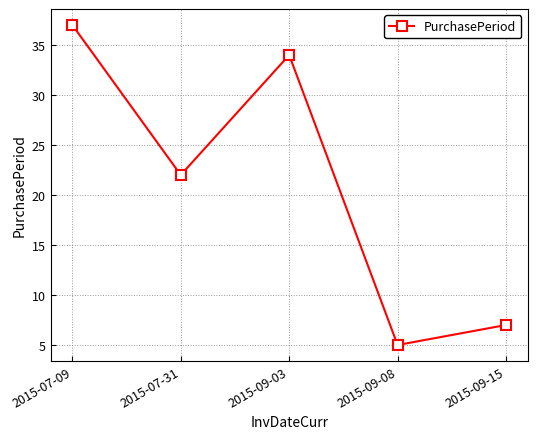

List the labels in order of value, smallest first.

2015-09-08, 2015-09-15, 2015-07-31, 2015-09-03, 2015-07-09